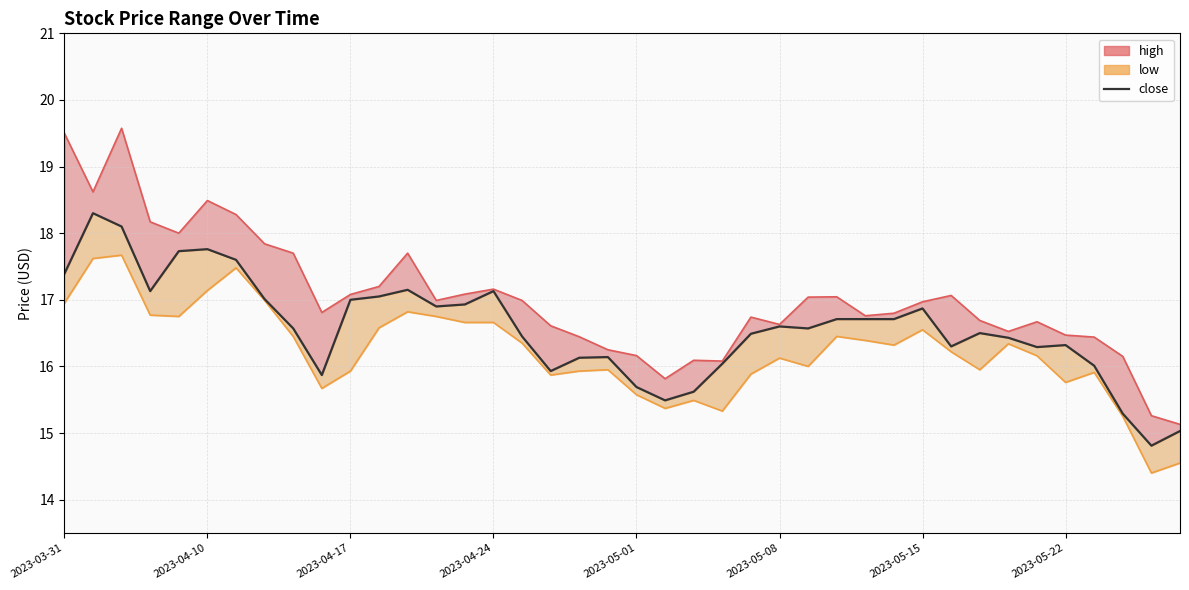

What is the sum of all values?

662.8